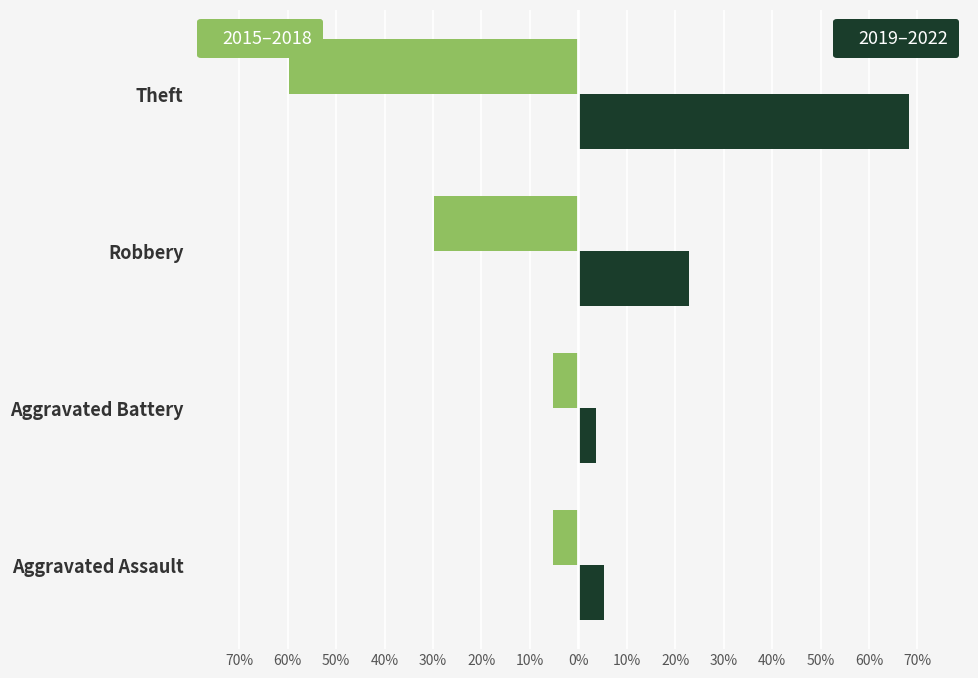

What is the value of the 2015-2018 bar at the 3rd from the left?

-29.9